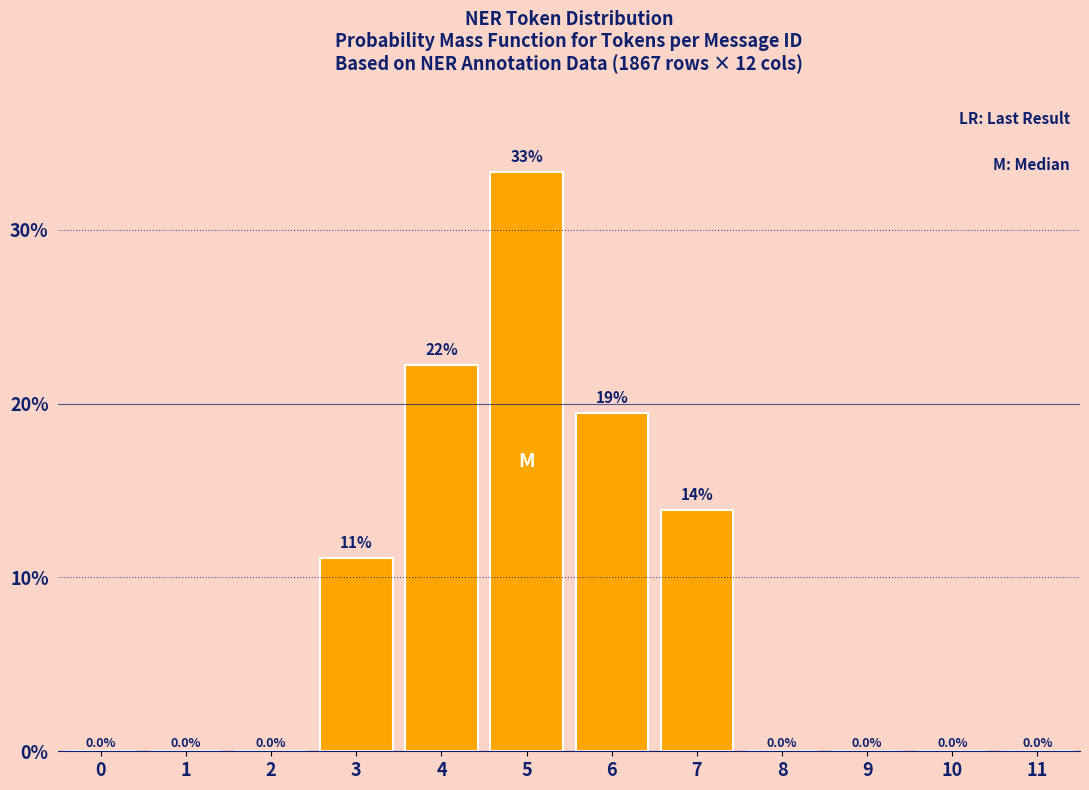

Reading left to right, extract all data points from this chart.

0=0.0	1=0.0	2=0.0	3=11.1	4=22.2	5=33.3	6=19.4	7=13.9	8=0.0	9=0.0	10=0.0	11=0.0